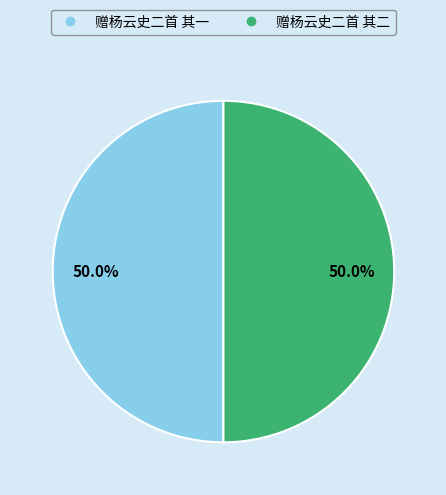

What is the ratio of the value at 赠杨云史二首 其一 to the value at 赠杨云史二首 其二?

1.0